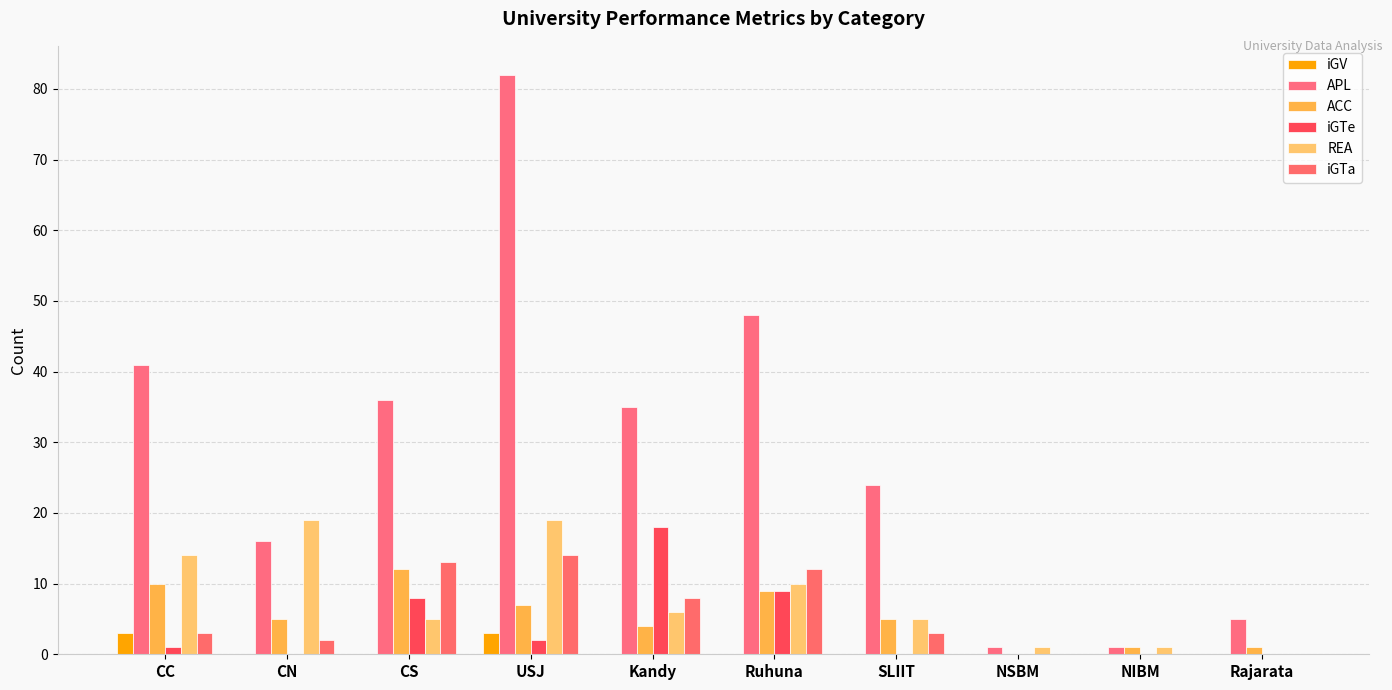

Does the chart contain stacked bars?

No